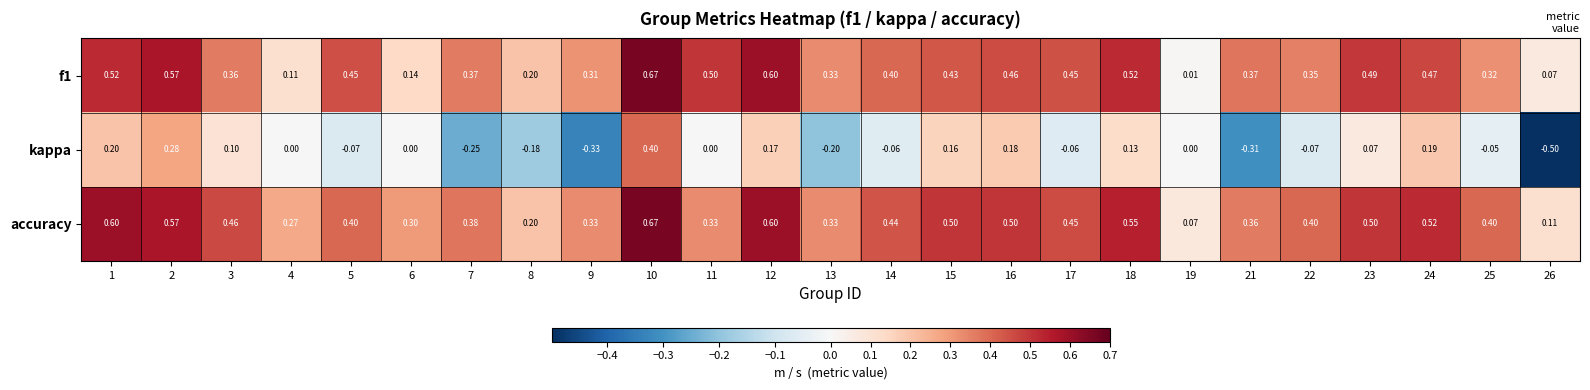

Which series has the largest total across all categories?

accuracy